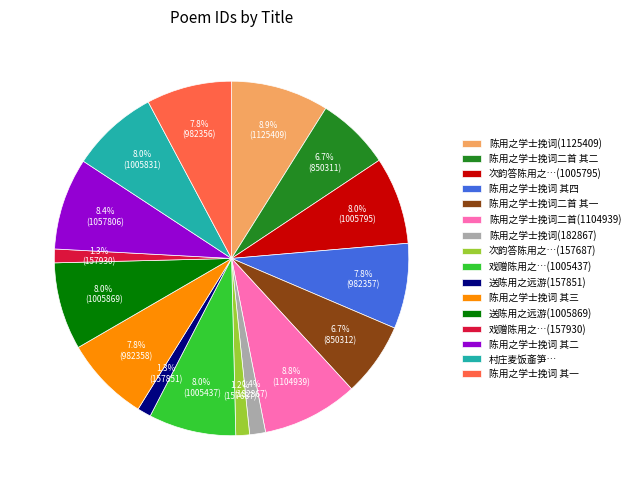

Does 次韵答陈用之…(157687) account for over 50% of the chart?

No